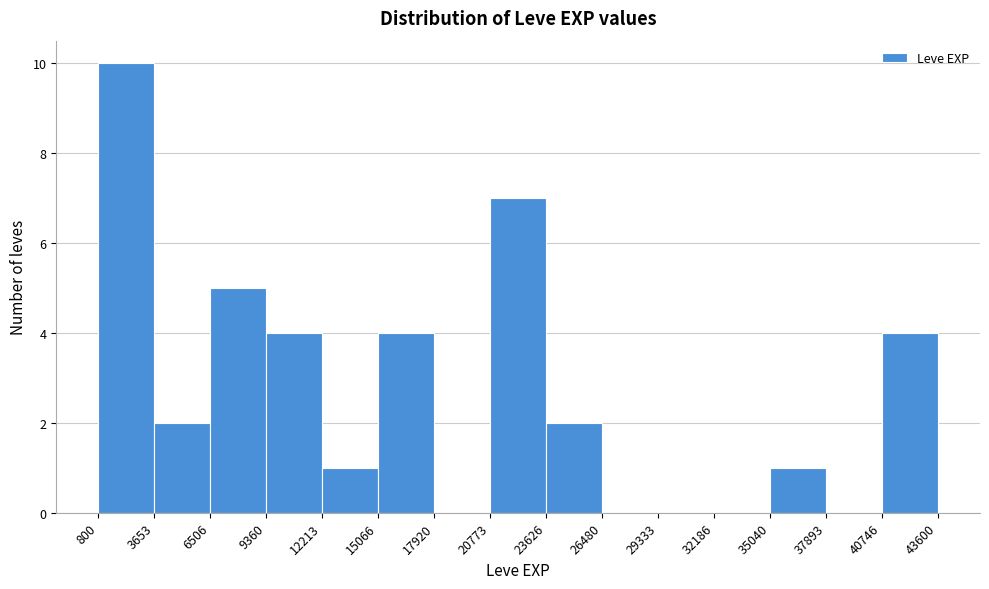

Reading left to right, list every bar in this chart as the range it spans on the x-axis followed by its height. The values are not printed on the chart, so give them approximately, as read against the axis.

800 to 3653: 10
3653 to 6506: 2
6506 to 9360: 5
9360 to 12213: 4
12213 to 15066: 1
15066 to 17920: 4
17920 to 20773: 0
20773 to 23626: 7
23626 to 26480: 2
26480 to 29333: 0
29333 to 32186: 0
32186 to 35040: 0
35040 to 37893: 1
37893 to 40746: 0
40746 to 43600: 4